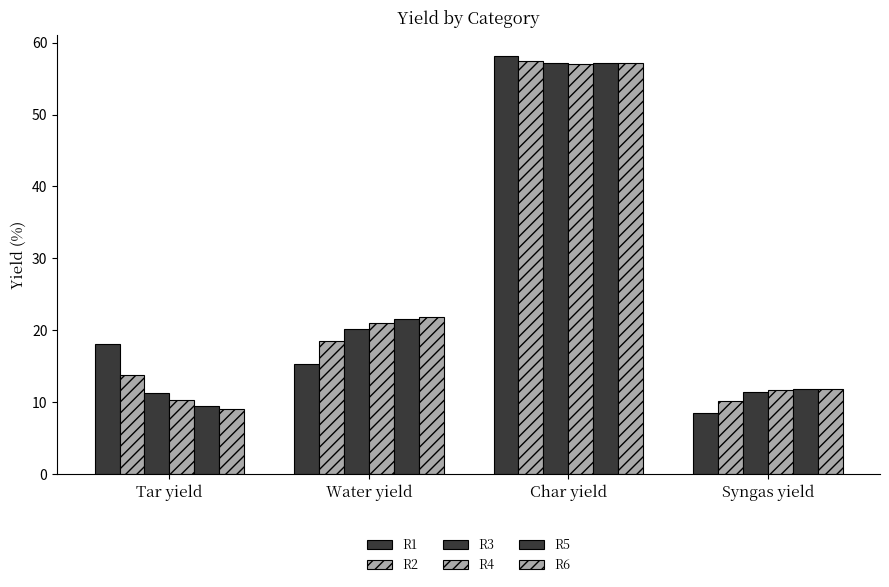

How many categories are shown in the chart?

4